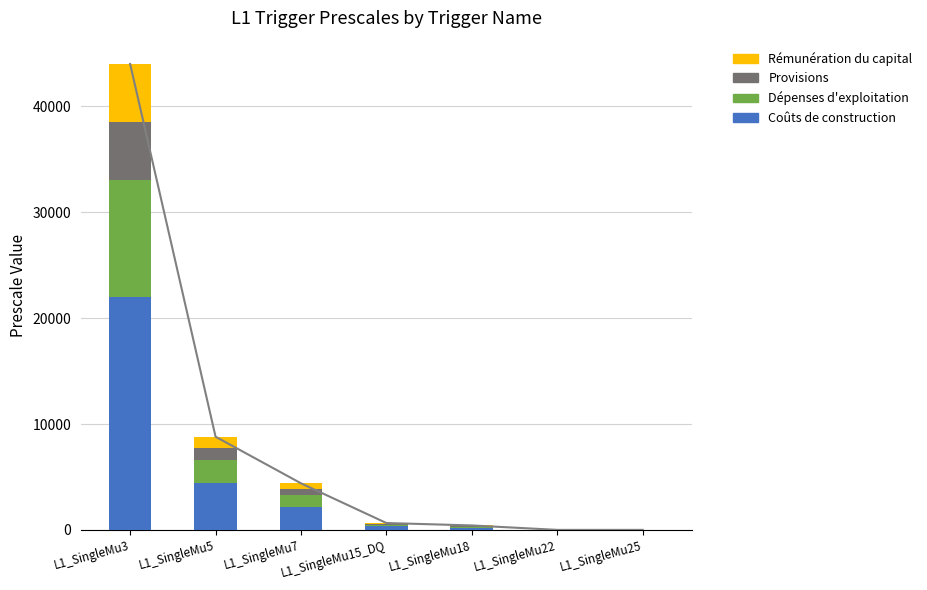

What is the sum of the Rémunération du capital values at L1_SingleMu3 and L1_SingleMu5?

6600